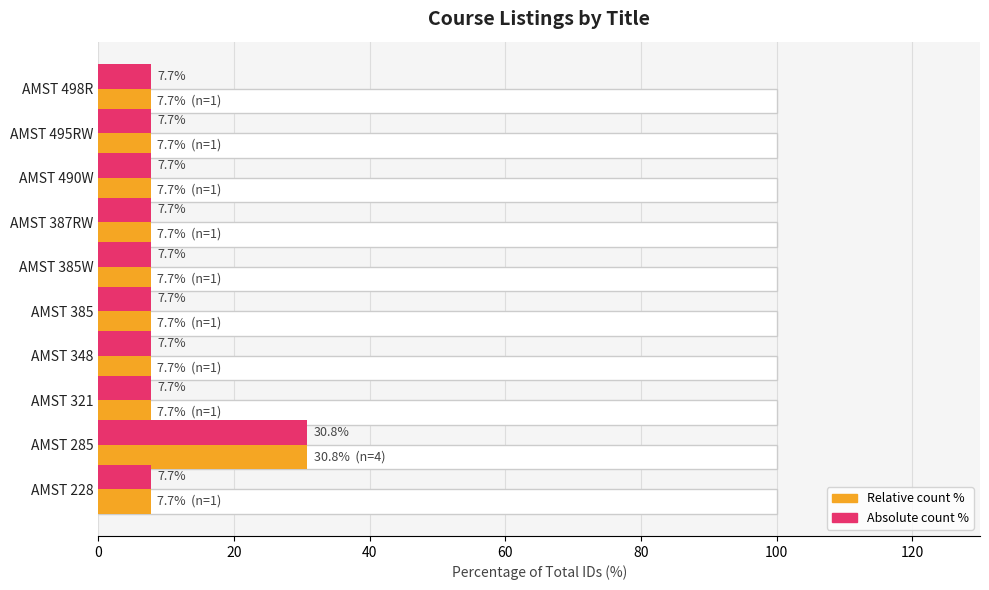

What is the difference between the Count (absolute %) values at AMST 321 and AMST 285?

23.1